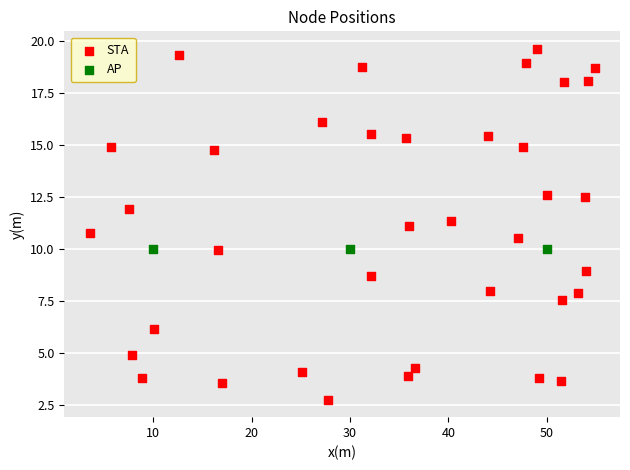

Which series reaches the minimum Y coordinate?

STA